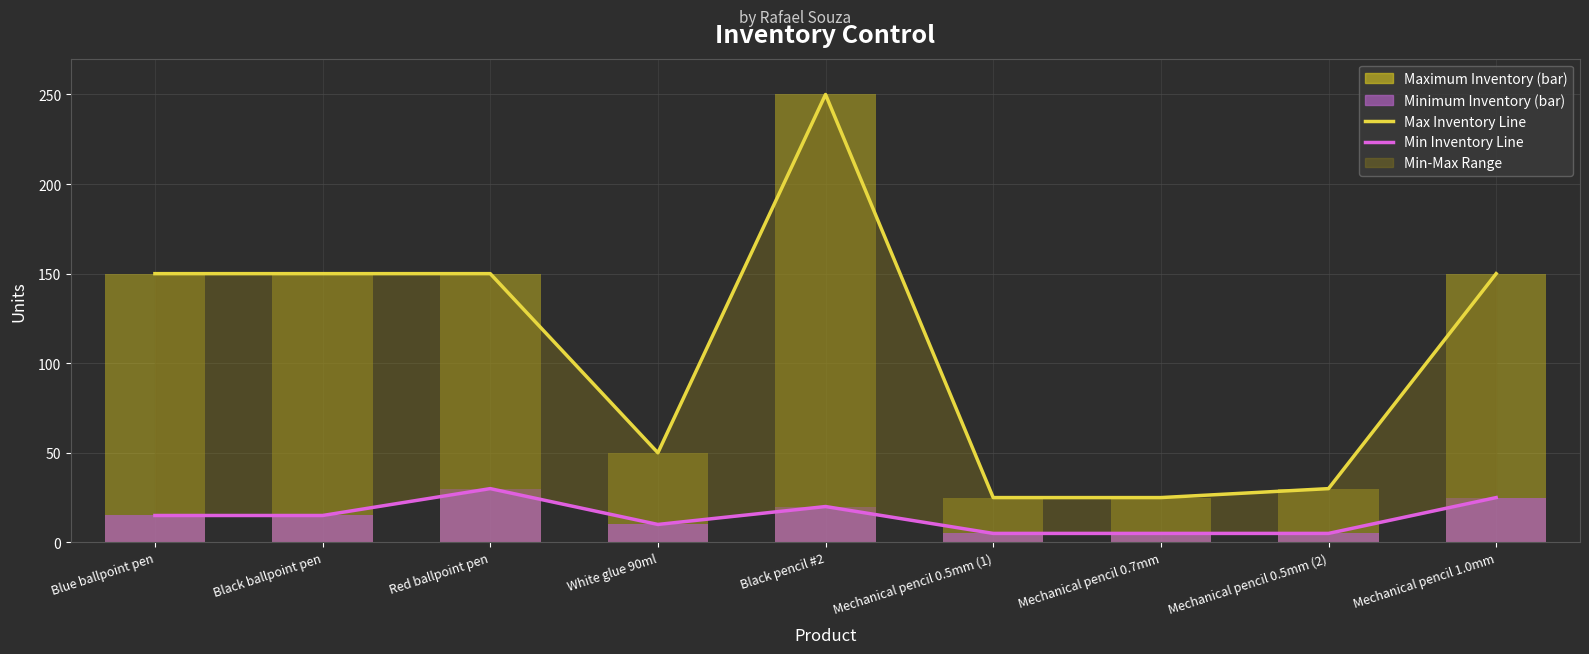

What is the maximum value for Max Inventory Line?

250